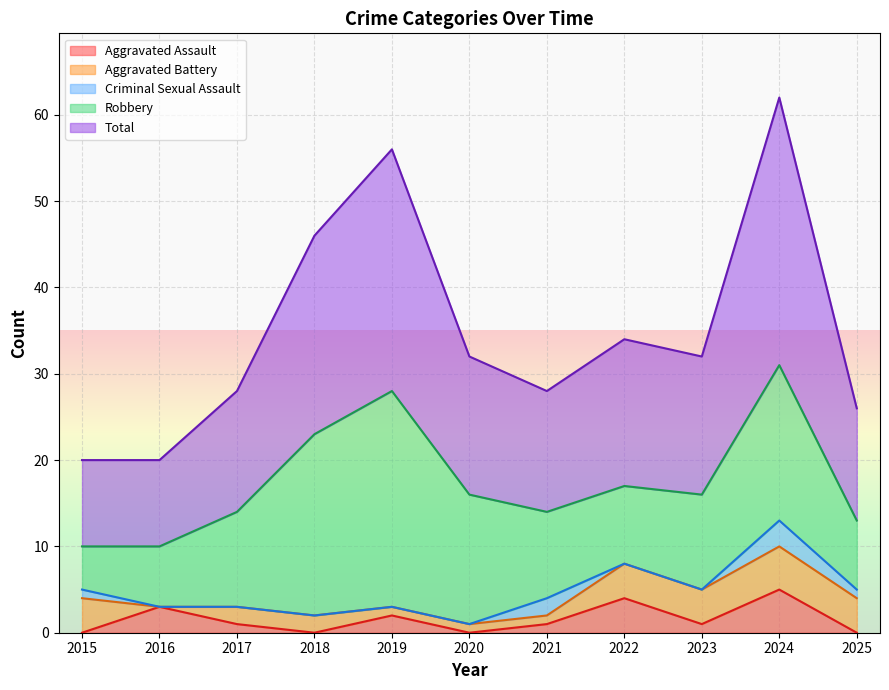

True or false: Aggravated Battery has more than 0 interior local peaks.

True